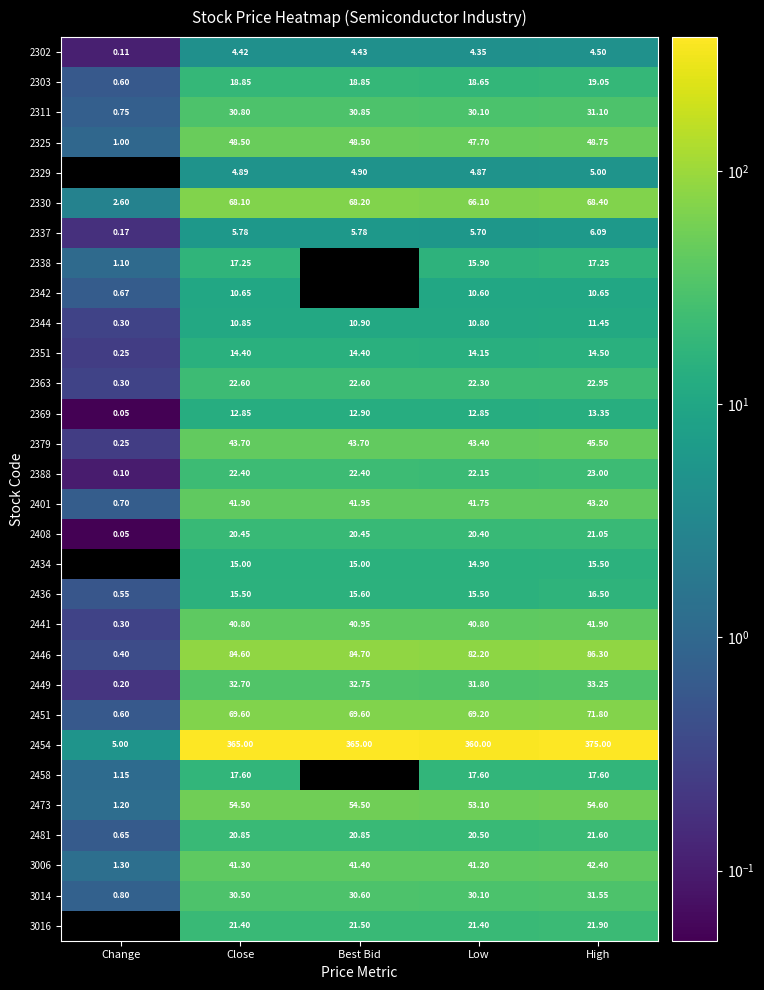

At which label does 2330 first exceed 68?

Close